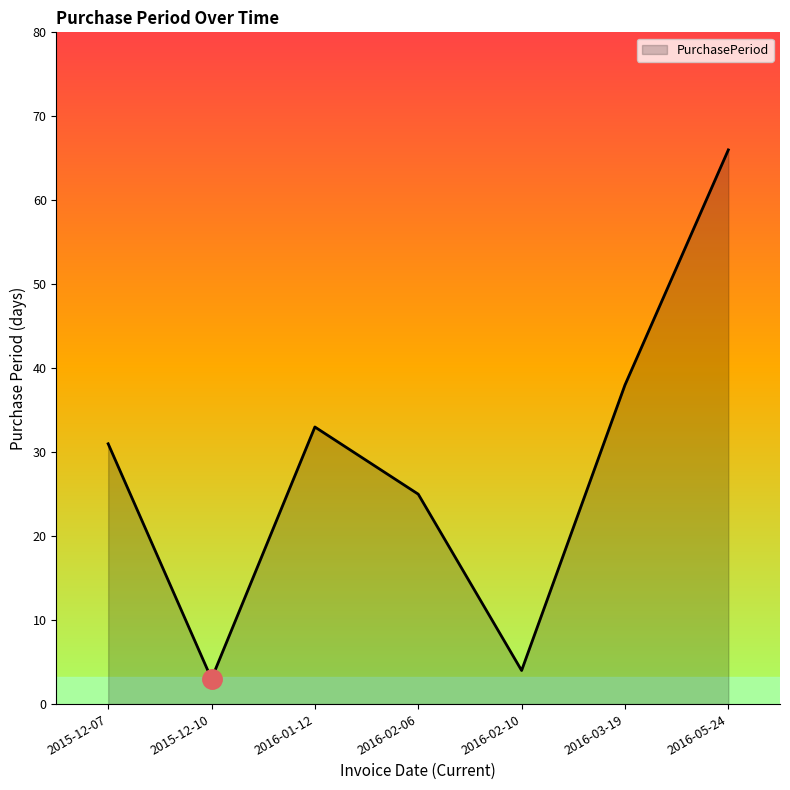

Rank the categories by value from lowest to highest.

2015-12-10, 2016-02-10, 2016-02-06, 2015-12-07, 2016-01-12, 2016-03-19, 2016-05-24